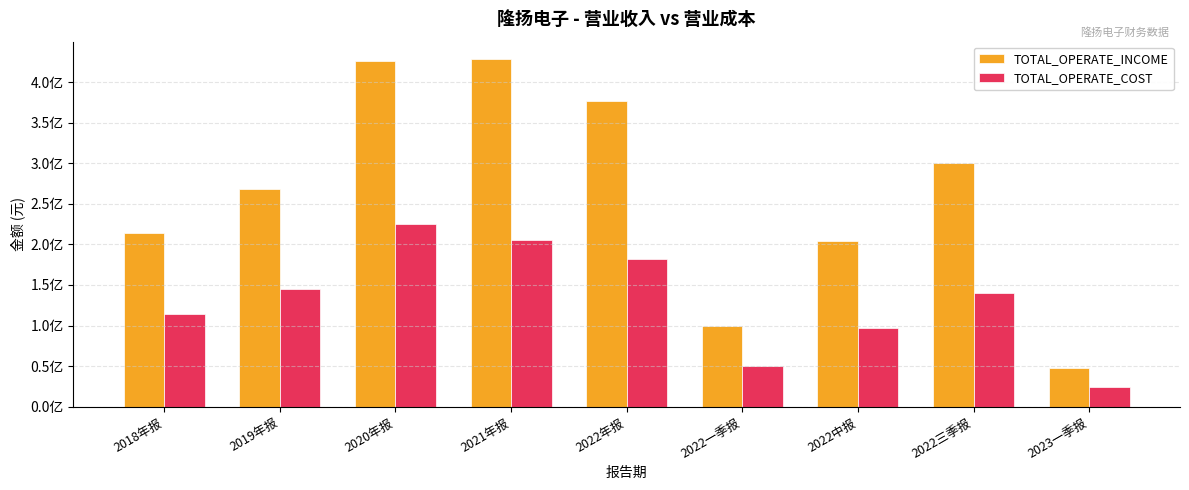

What are all the series names shown in the legend?

TOTAL_OPERATE_INCOME, TOTAL_OPERATE_COST